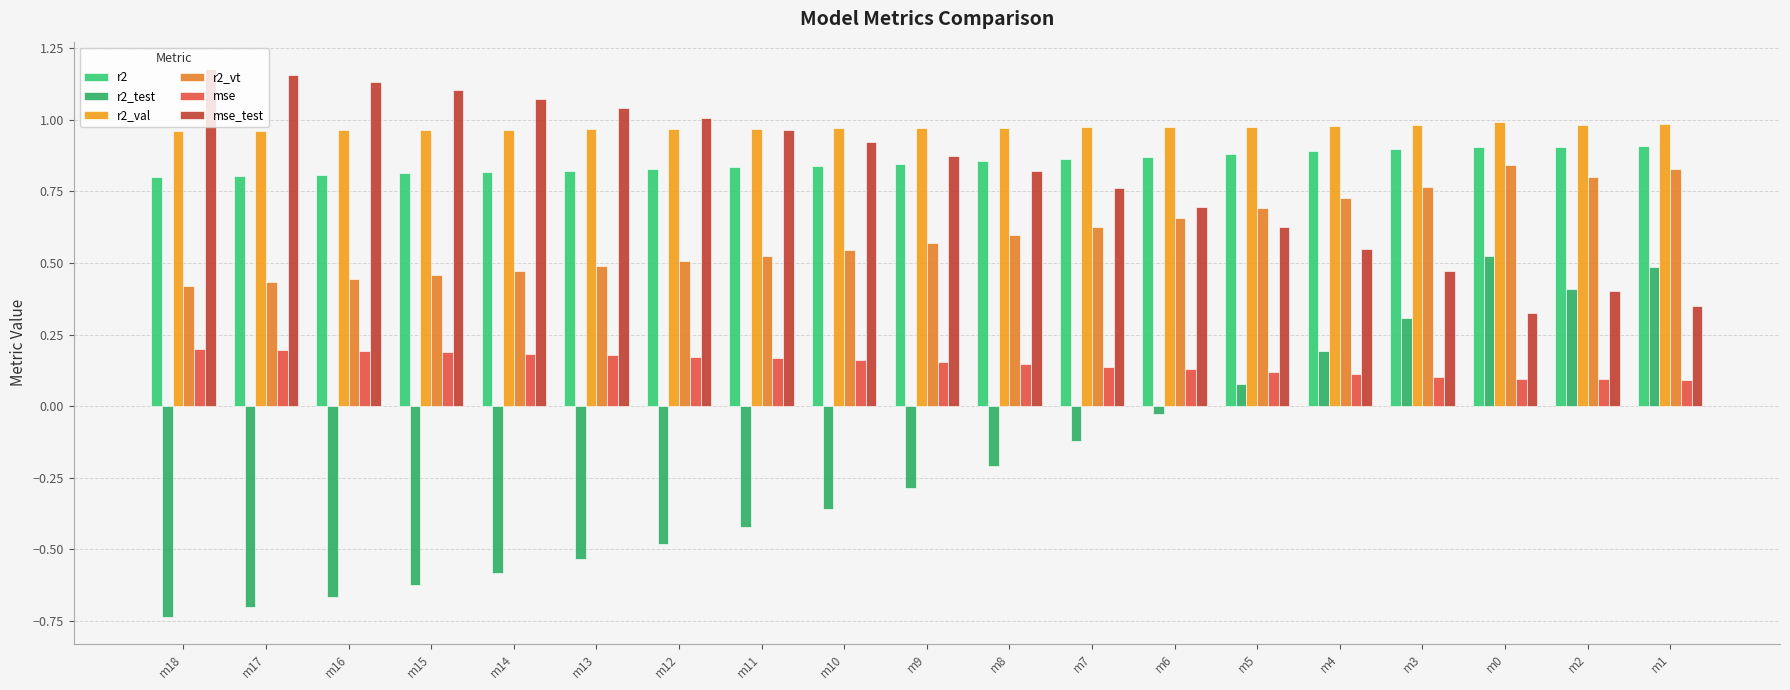

Is the value of r2_val at m14 greater than the value of r2_vt at m17?

Yes